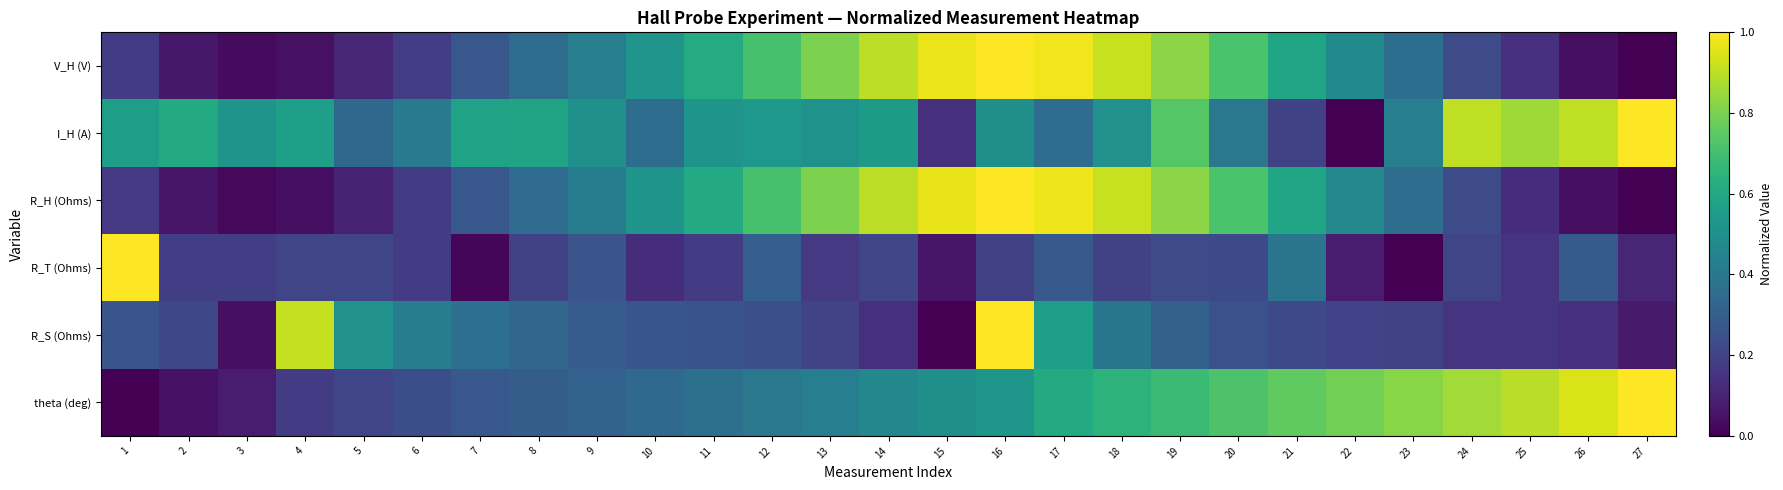

Reading left to right, extract all data points from this chart.

V_H (V): 1=0.2	2=0.1	3=0.0	4=0.0	5=0.1	6=0.2	7=0.3	8=0.4	9=0.4	10=0.5	11=0.6	12=0.7	13=0.8	14=0.9	15=1.0	16=1.0	17=1.0	18=0.9	19=0.8	20=0.7	21=0.6	22=0.5	23=0.4	24=0.2	25=0.1	26=0.0	27=0.0
I_H (A): 1=0.6	2=0.6	3=0.5	4=0.6	5=0.3	6=0.4	7=0.6	8=0.6	9=0.5	10=0.4	11=0.5	12=0.5	13=0.5	14=0.5	15=0.1	16=0.5	17=0.4	18=0.5	19=0.7	20=0.4	21=0.2	22=0.0	23=0.4	24=0.9	25=0.9	26=0.9	27=1.0
R_H (Ohms): 1=0.2	2=0.1	3=0.0	4=0.0	5=0.1	6=0.2	7=0.3	8=0.4	9=0.4	10=0.5	11=0.6	12=0.7	13=0.8	14=0.9	15=1.0	16=1.0	17=1.0	18=0.9	19=0.8	20=0.7	21=0.6	22=0.5	23=0.4	24=0.2	25=0.1	26=0.0	27=0.0
R_T (Ohms): 1=1.0	2=0.2	3=0.2	4=0.2	5=0.2	6=0.2	7=0.0	8=0.2	9=0.3	10=0.1	11=0.2	12=0.3	13=0.2	14=0.2	15=0.1	16=0.2	17=0.3	18=0.2	19=0.2	20=0.2	21=0.4	22=0.1	23=0.0	24=0.2	25=0.2	26=0.3	27=0.1
R_S (Ohms): 1=0.3	2=0.2	3=0.0	4=0.9	5=0.5	6=0.4	7=0.4	8=0.3	9=0.3	10=0.3	11=0.3	12=0.2	13=0.2	14=0.1	15=0.0	16=1.0	17=0.6	18=0.4	19=0.3	20=0.2	21=0.2	22=0.2	23=0.2	24=0.2	25=0.2	26=0.1	27=0.1
theta (deg): 1=0.0	2=0.0	3=0.1	4=0.2	5=0.2	6=0.2	7=0.3	8=0.3	9=0.3	10=0.3	11=0.4	12=0.4	13=0.4	14=0.5	15=0.5	16=0.5	17=0.6	18=0.6	19=0.7	20=0.7	21=0.8	22=0.8	23=0.8	24=0.9	25=0.9	26=0.9	27=1.0